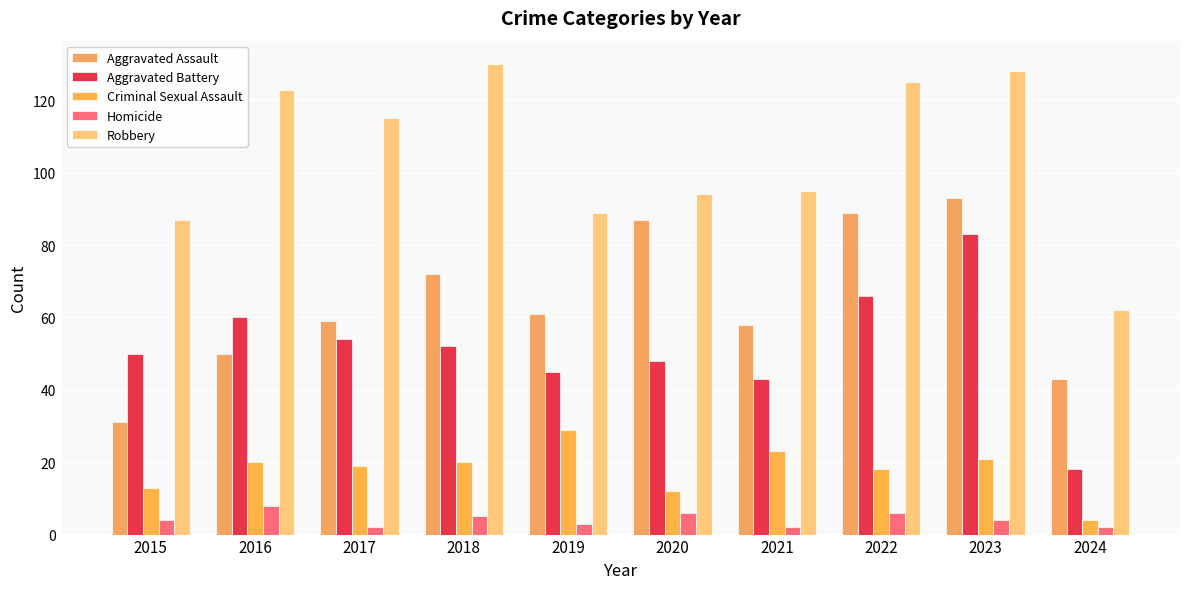

Is the value of Robbery at 2015 greater than the value of Criminal Sexual Assault at 2022?

Yes